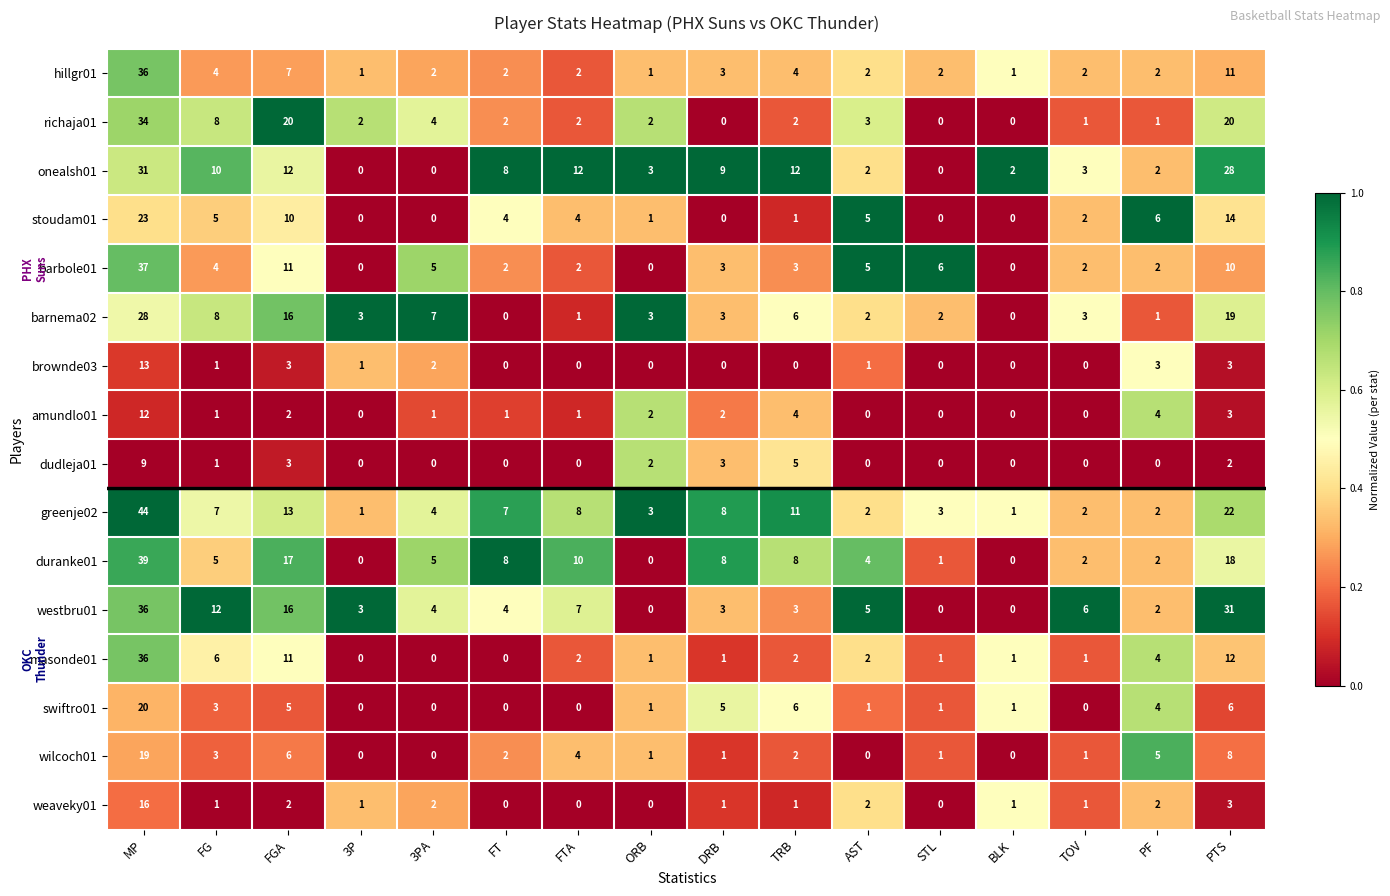

What is the highest value of the barbole01 series?

37